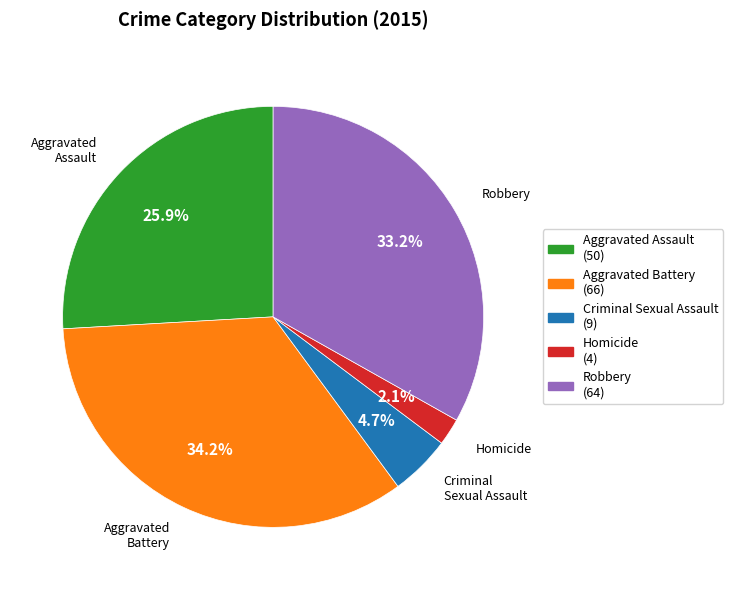

To the nearest percent, what is the difference between the largest and smallest slice percentages?

32%